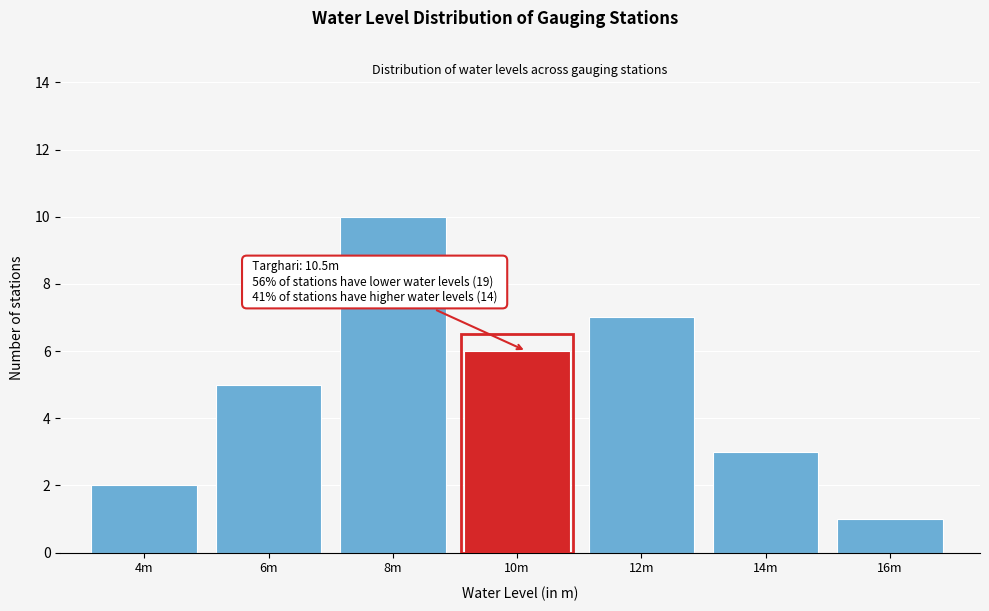

Reading left to right, what are all the values shown in this chart?

4m=2	6m=5	8m=10	10m=6	12m=7	14m=3	16m=1